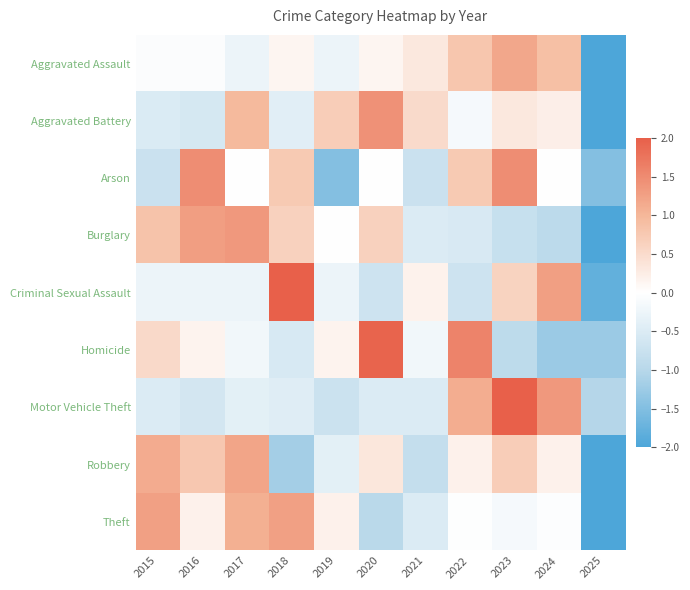

Reading right to left, what are all the values shown in this chart?

Aggravated Assault: 2025=-2.8	2024=0.9	2023=1.2	2022=0.8	2021=0.3	2020=0.1	2019=-0.3	2018=0.1	2017=-0.3	2016=-0.1	2015=-0.1
Aggravated Battery: 2025=-2.5	2024=0.2	2023=0.3	2022=-0.1	2021=0.5	2020=1.4	2019=0.7	2018=-0.4	2017=1.0	2016=-0.6	2015=-0.5
Arson: 2025=-1.5	2024=0.0	2023=1.5	2022=0.7	2021=-0.7	2020=0.0	2019=-1.5	2018=0.7	2017=0.0	2016=1.5	2015=-0.7
Burglary: 2025=-2.0	2024=-0.9	2023=-0.8	2022=-0.5	2021=-0.5	2020=0.6	2019=-0.0	2018=0.6	2017=1.4	2016=1.3	2015=0.8
Criminal Sexual Assault: 2025=-1.8	2024=1.3	2023=0.6	2022=-0.7	2021=0.2	2020=-0.7	2019=-0.3	2018=2.1	2017=-0.3	2016=-0.3	2015=-0.3
Homicide: 2025=-1.3	2024=-1.3	2023=-0.9	2022=1.6	2021=-0.2	2020=1.9	2019=0.2	2018=-0.6	2017=-0.2	2016=0.2	2015=0.5
Motor Vehicle Theft: 2025=-1.0	2024=1.4	2023=2.2	2022=1.1	2021=-0.5	2020=-0.5	2019=-0.7	2018=-0.4	2017=-0.4	2016=-0.6	2015=-0.5
Robbery: 2025=-2.2	2024=0.2	2023=0.7	2022=0.2	2021=-0.8	2020=0.3	2019=-0.4	2018=-1.2	2017=1.2	2016=0.8	2015=1.1
Theft: 2025=-2.3	2024=-0.0	2023=-0.1	2022=-0.0	2021=-0.5	2020=-1.0	2019=0.2	2018=1.3	2017=1.1	2016=0.2	2015=1.3